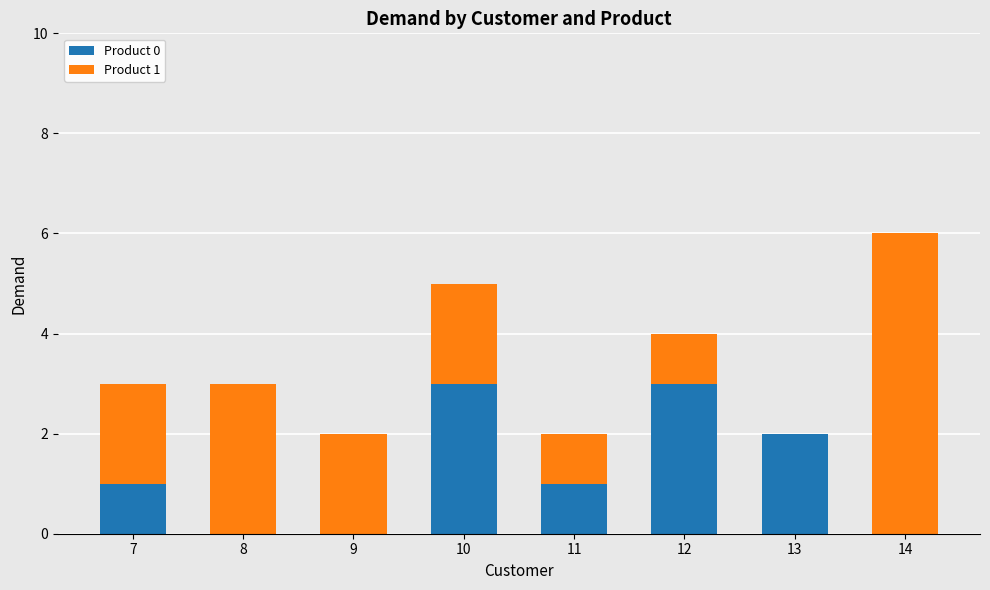

The Product 0 series shows -1 at 14. True or false?

False